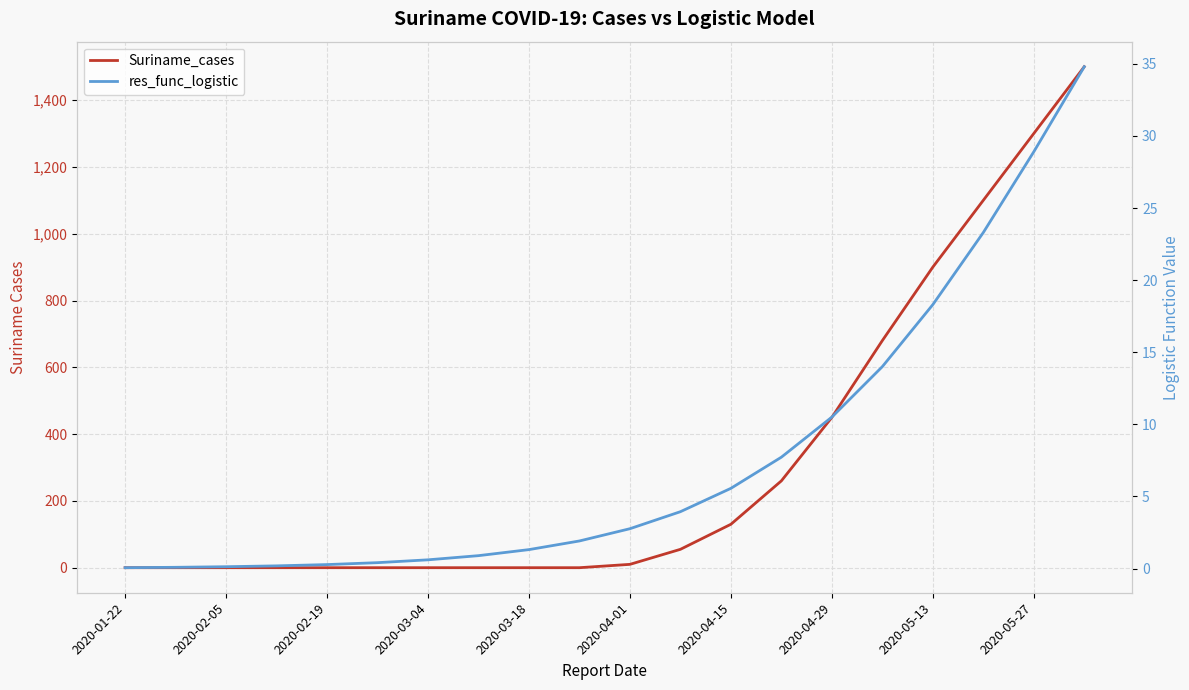

Rank the series by their maximum value, from highest to lowest.

Suriname_cases, res_func_logistic